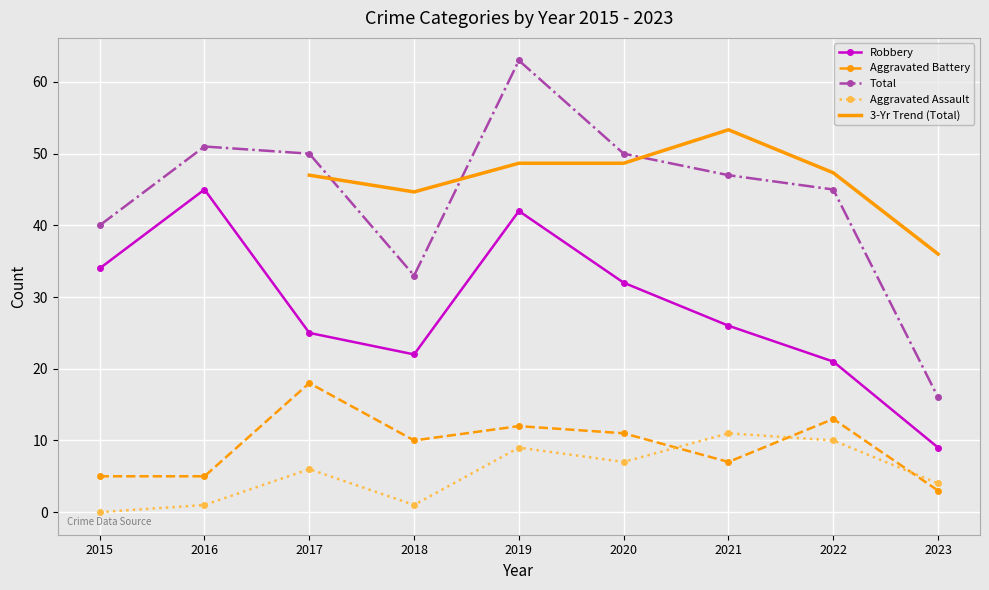

The Aggravated Assault series shows 0 at 2015. True or false?

True